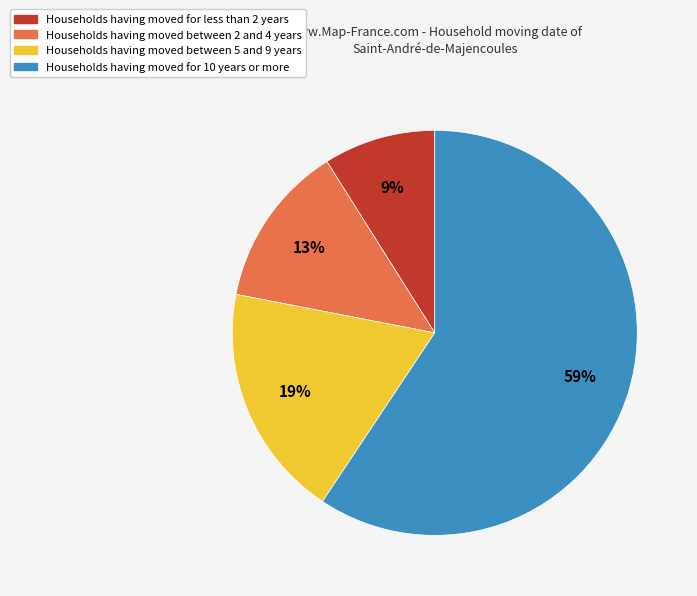

To the nearest percent, what percentage of the pie is Households having moved for less than 2 years?

9%